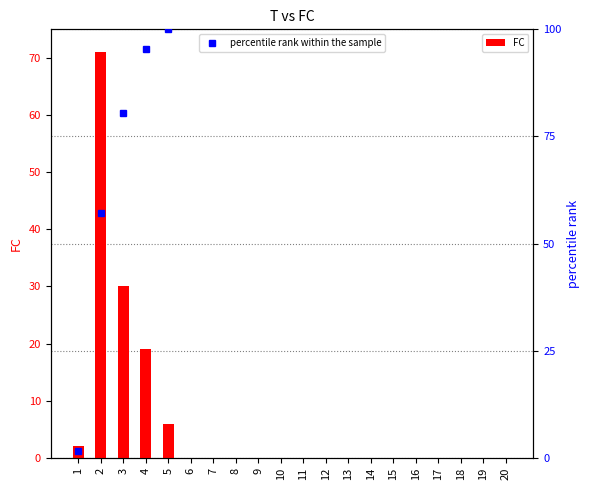

Reading left to right, list all the values displayed in this chart.

2	71	30	19	6	0	0	0	0	0	0	0	0	0	0	0	0	0	0	0